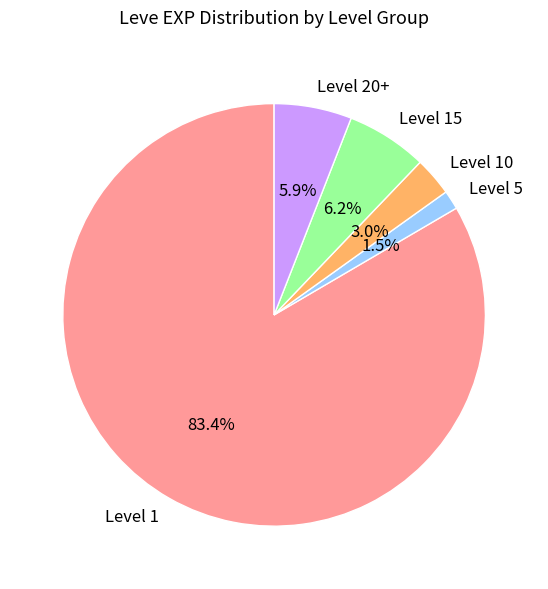

Do Level 15 and Level 20+ together represent more than half of the pie?

No